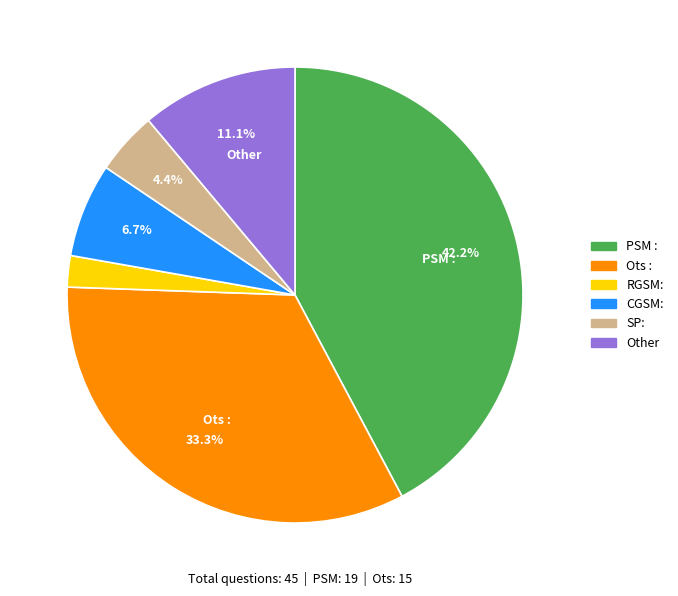

What portion of the pie excludes PSM :?

57.8%